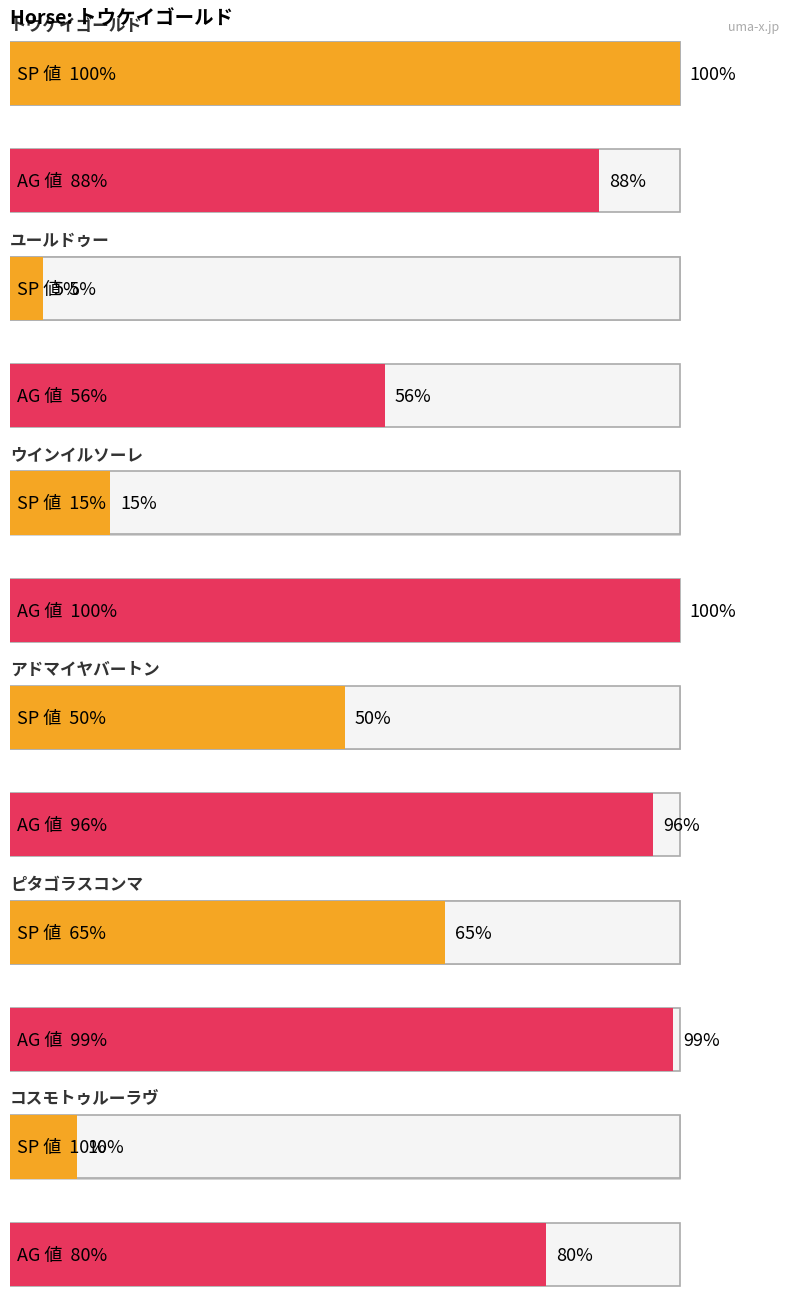

Which series has the widest spread of values?

SP 値